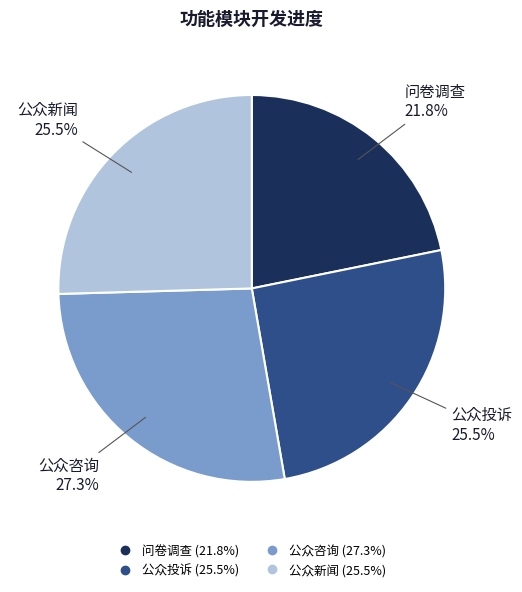

What percentage is the 问卷调查 slice, to the nearest percent?

22%